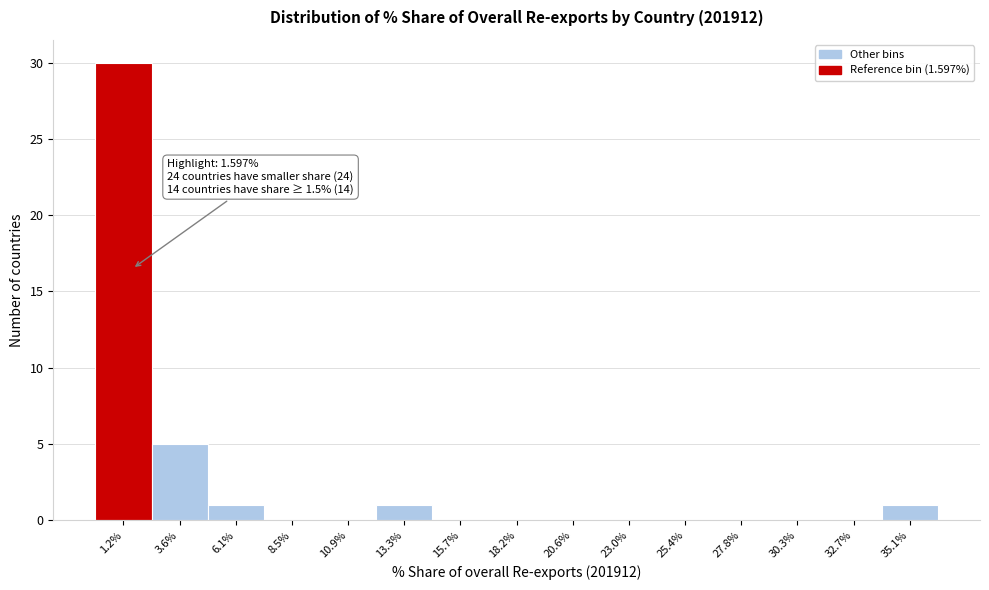

Which range on the x-axis has the tallest bar?

0.0 to 2.5